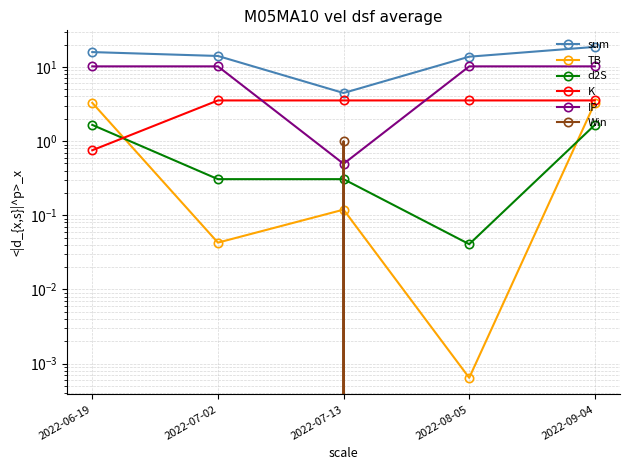

True or false: K has a value of 3.5 at 2022-08-05.

True